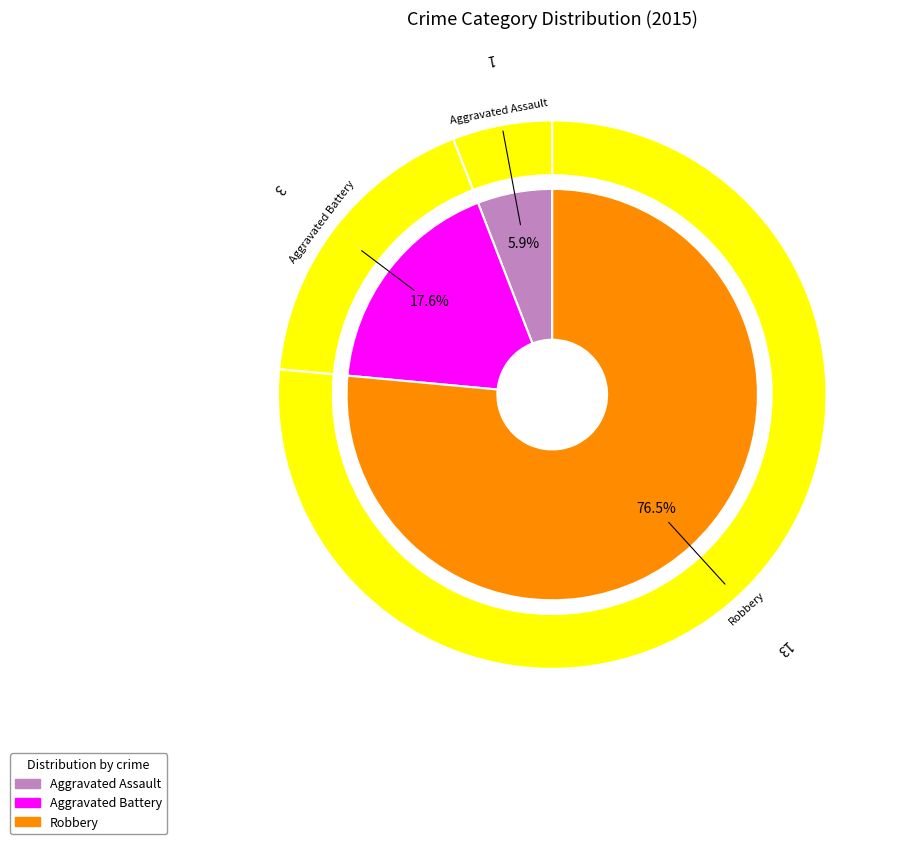

To the nearest percent, what is the difference between the Aggravated Battery and Robbery slice percentages?

59%